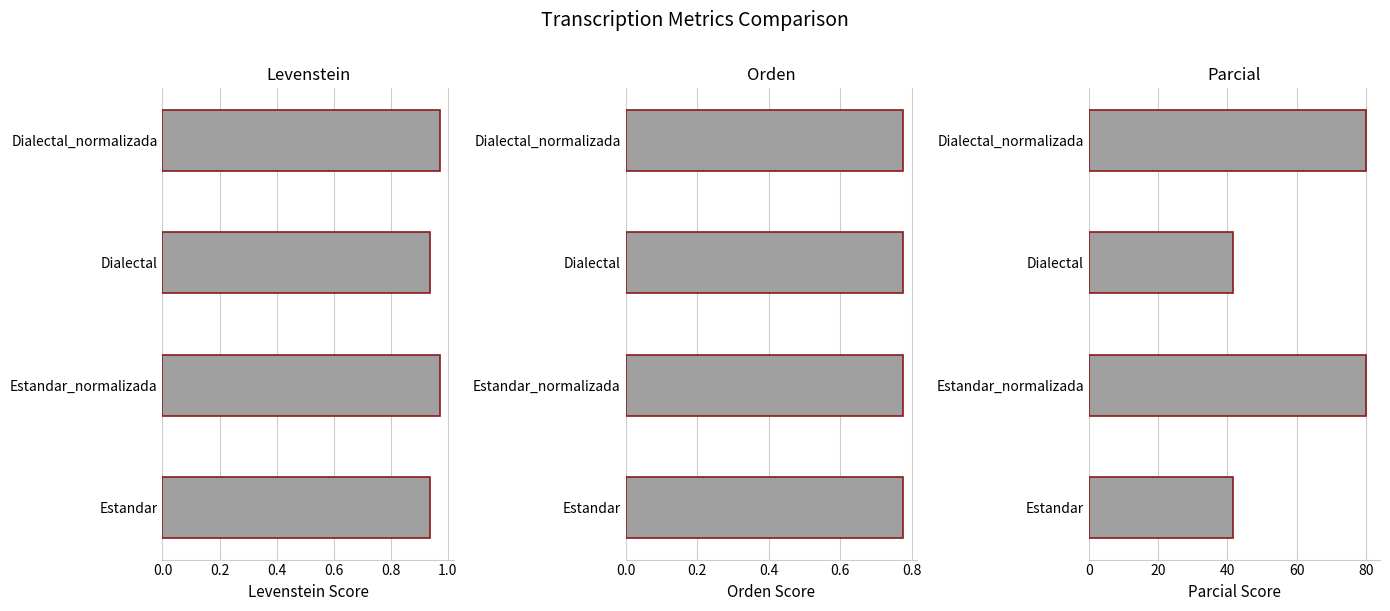

Rank the series at 0.4 from lowest to highest value.

Orden, Levenstein, Parcial